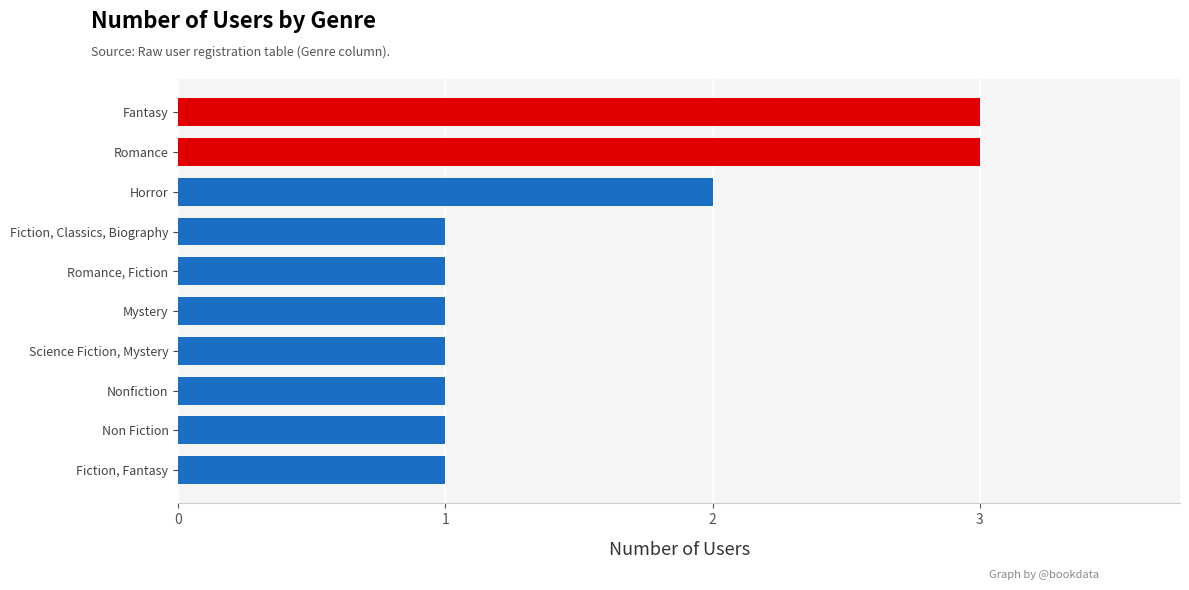

What is the greatest value displayed?

3